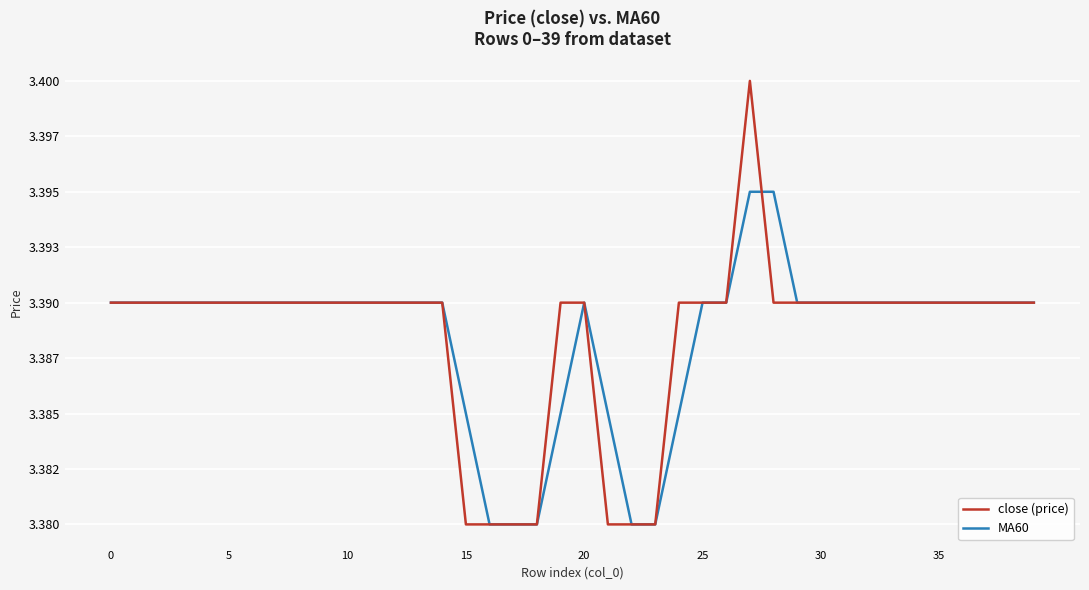

How many times do close (price) and MA60 cross each other?

1